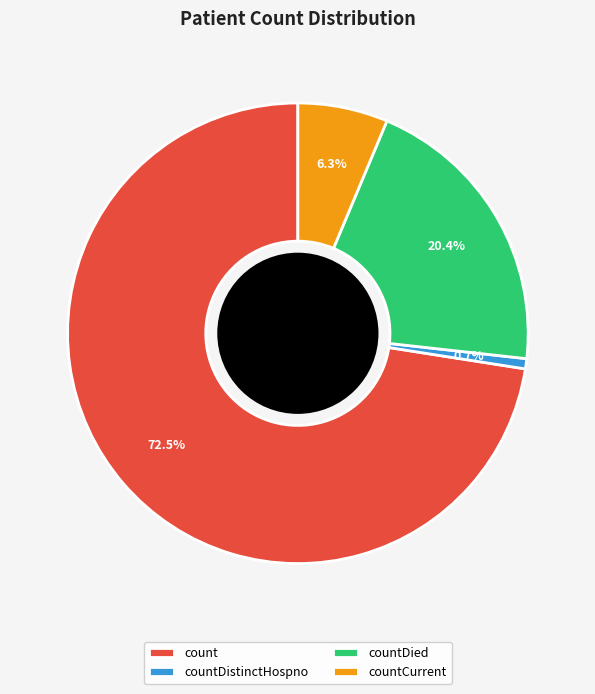

Is it true that countDistinctHospno is 1% of the pie?

True